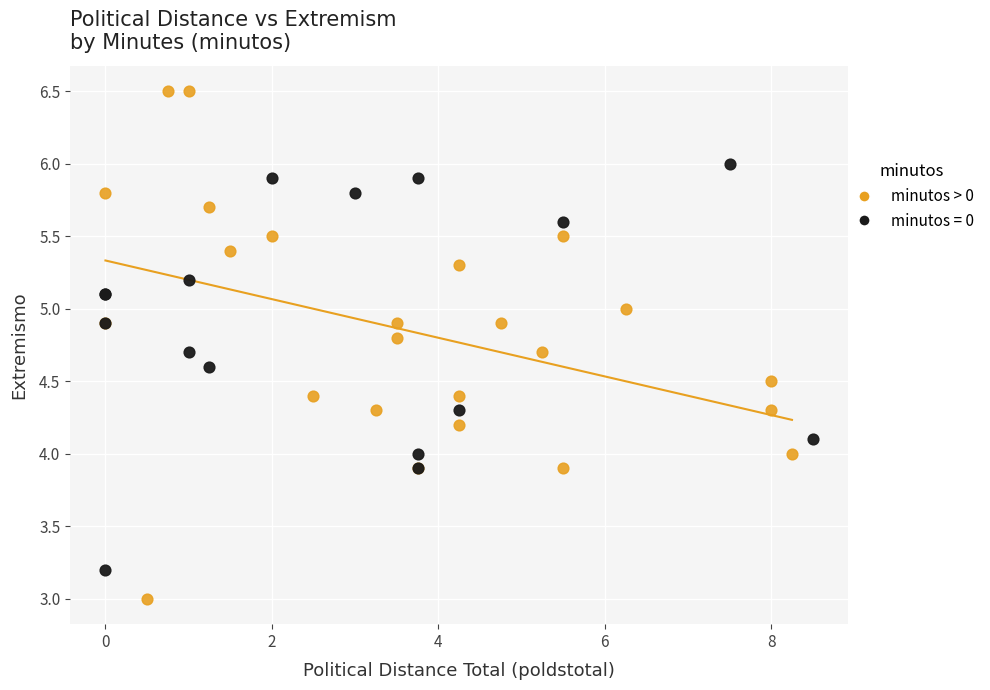

Which series contains the lowest Y value?

minutos > 0